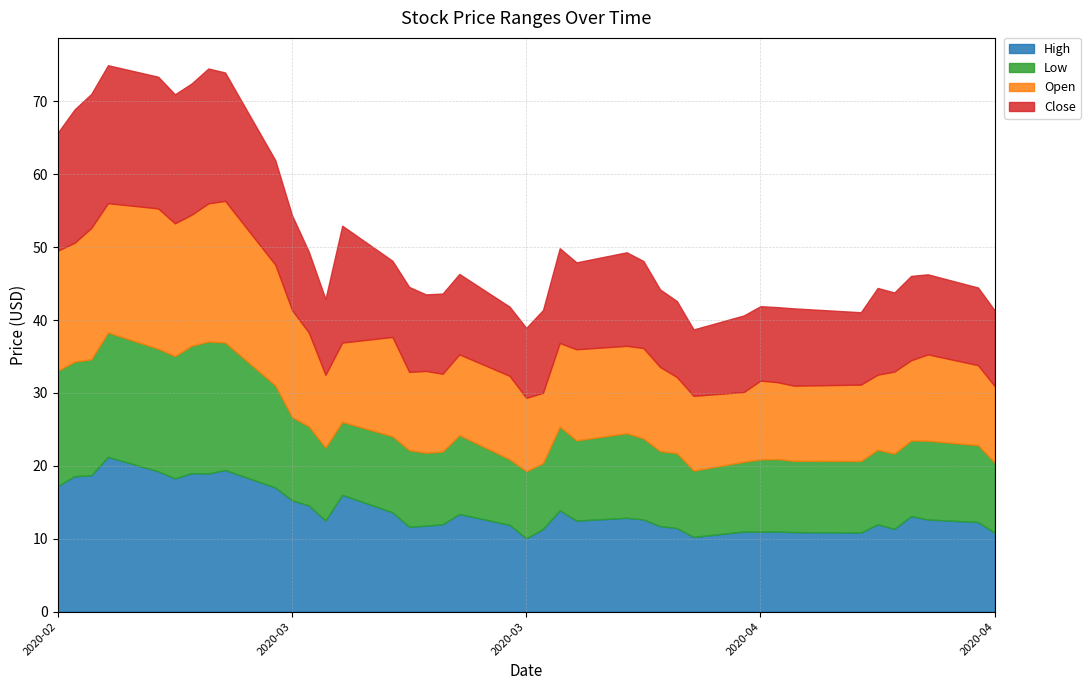

Where is High nearest to the value 15?

2020-03-10